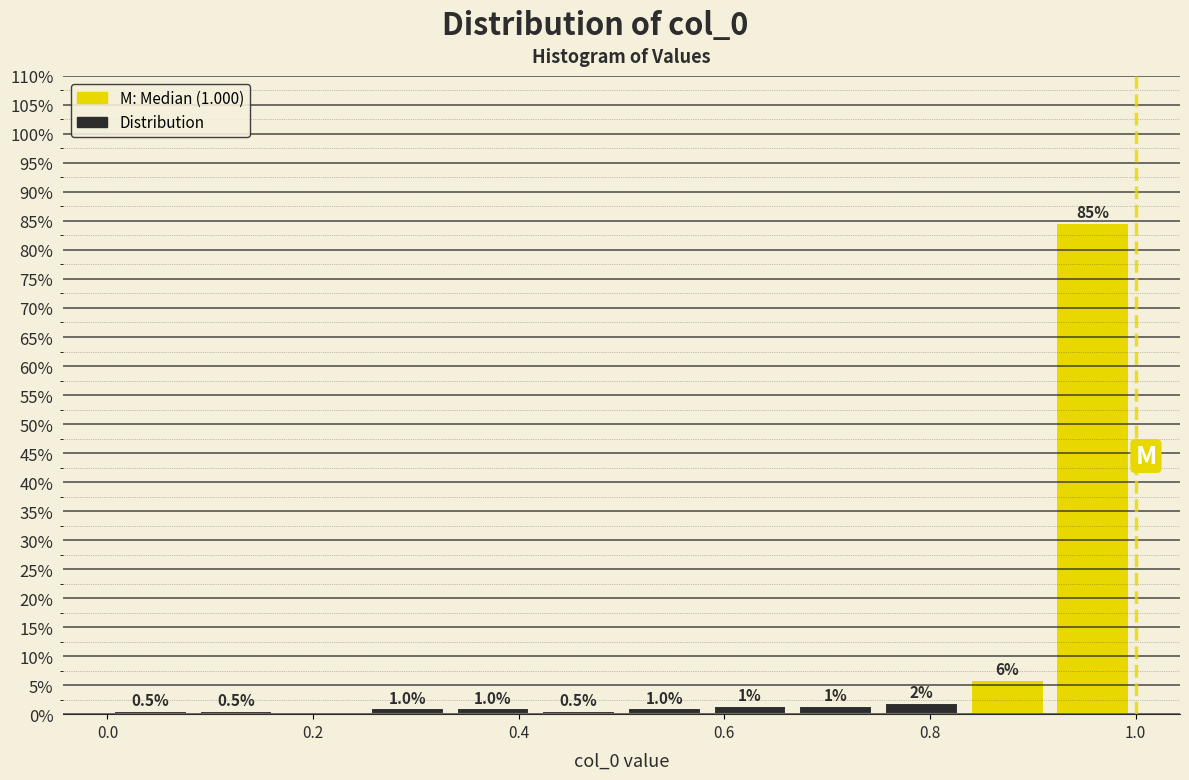

Over which range of the x-axis is the bar tallest?

0.92 to 1.00